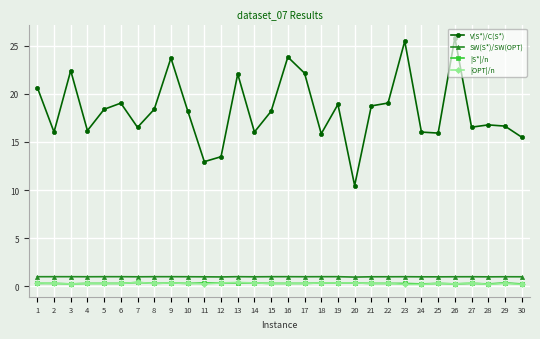

Which series changed the most between 26 and 30?

V(S*)/C(S*)